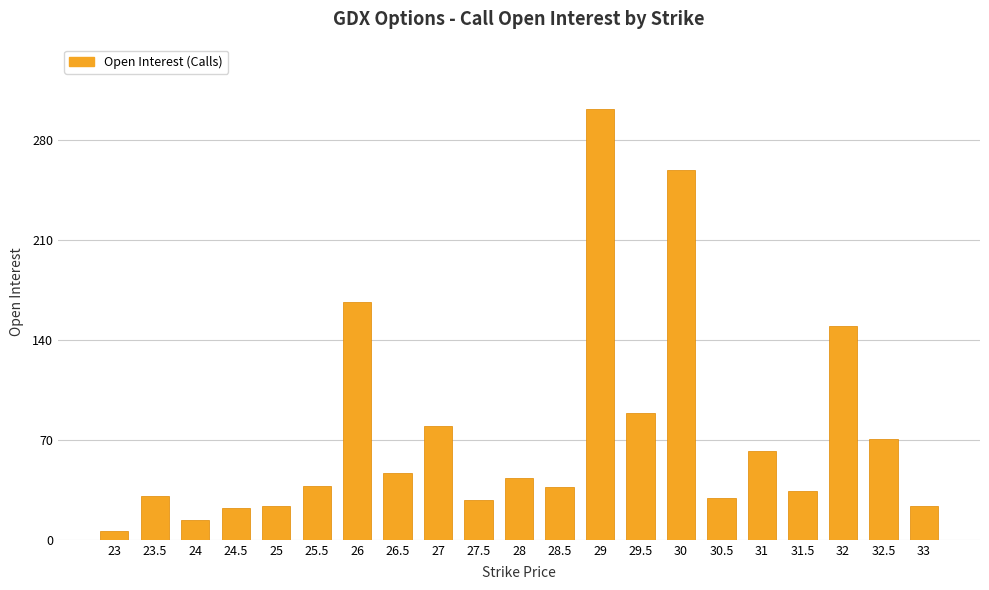

Is it true that the value at 24 is 14?

True